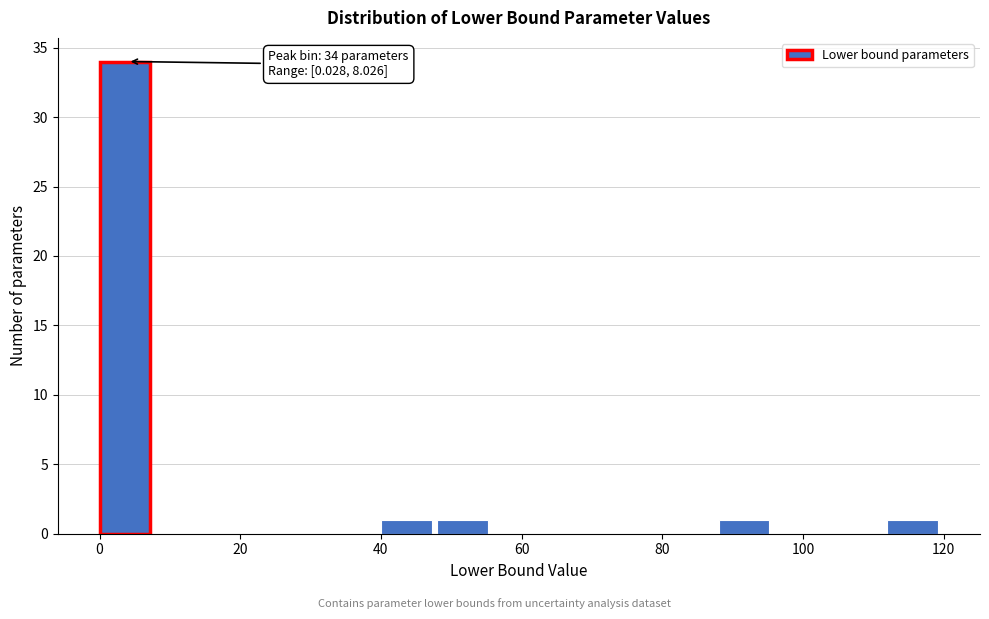

Read against the x-axis, roughly where is the centre of the tallest bar?

4